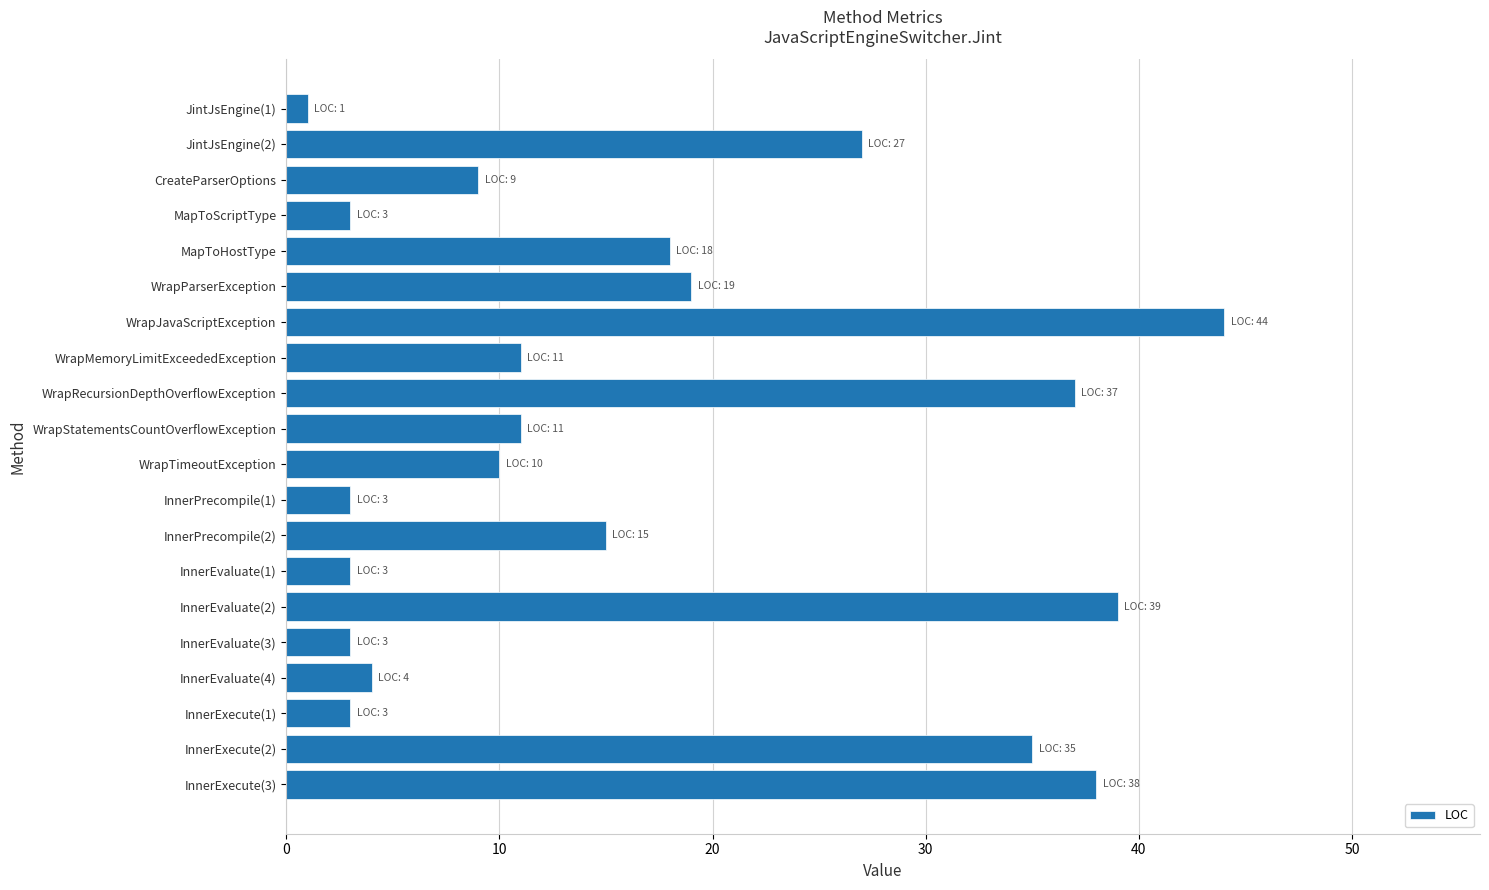

How many categories are shown in the chart?

20